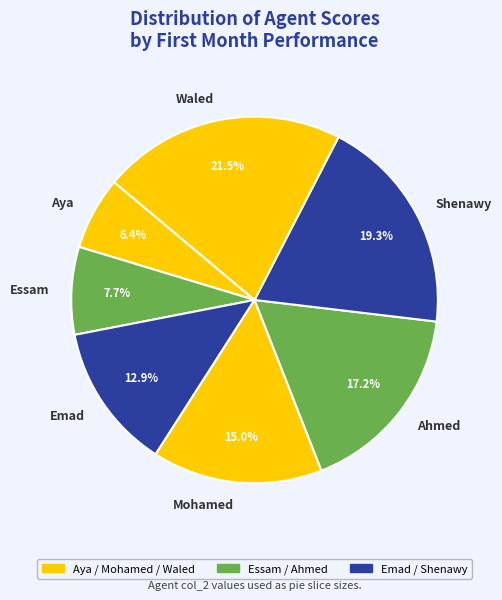

To the nearest percent, what portion does Mohamed represent?

15%